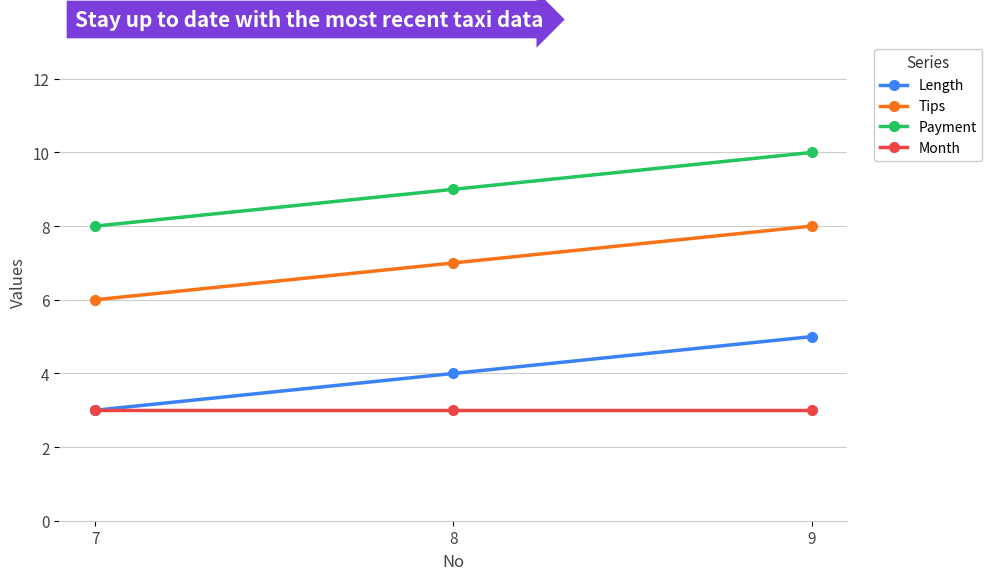

Count the number of data series in this chart.

4